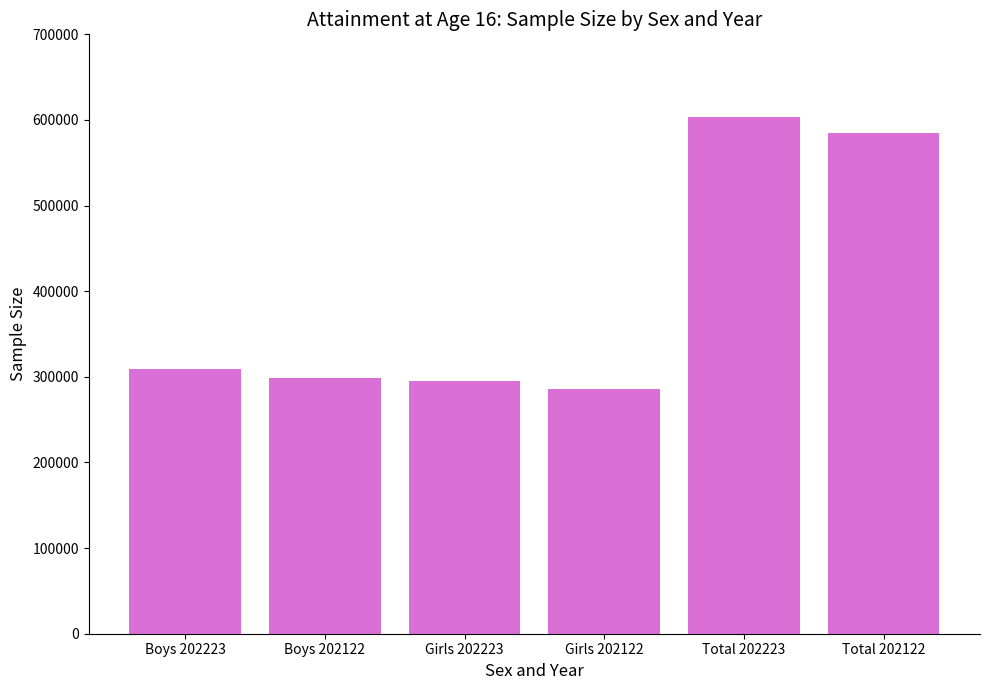

Which has a higher value, Boys 202223 or Boys 202122?

Boys 202223